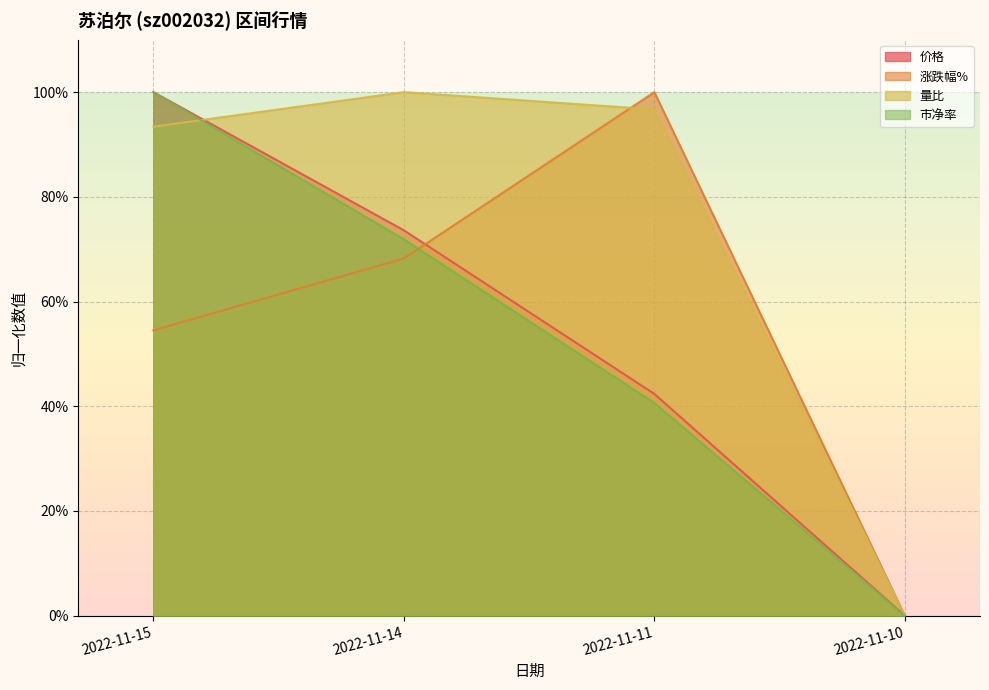

In 涨跌幅%, how many points are higher than both neighbors (excluding endpoints)?

1